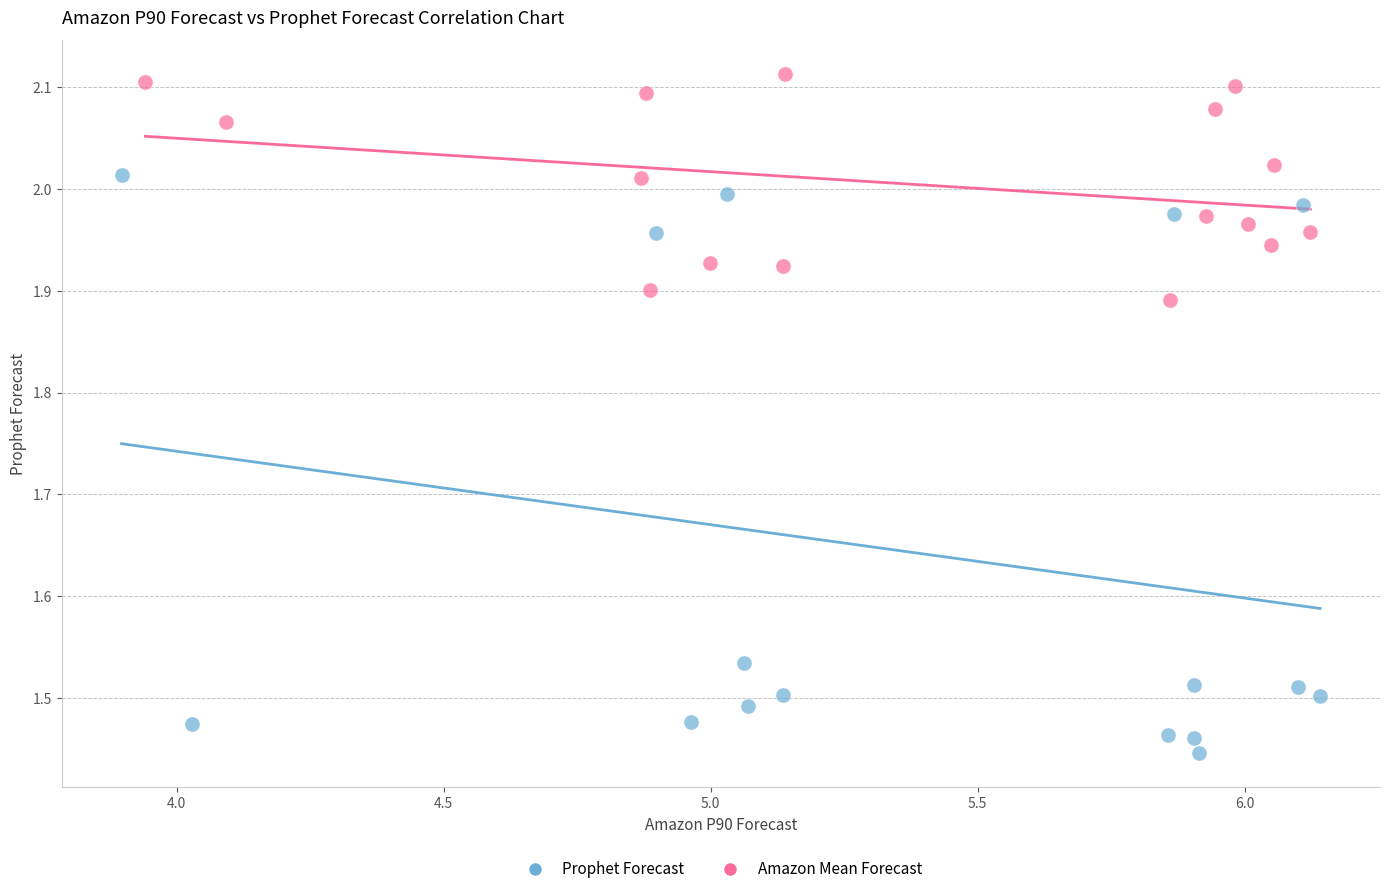

What are all the series names shown in the legend?

Prophet Forecast, Amazon Mean Forecast